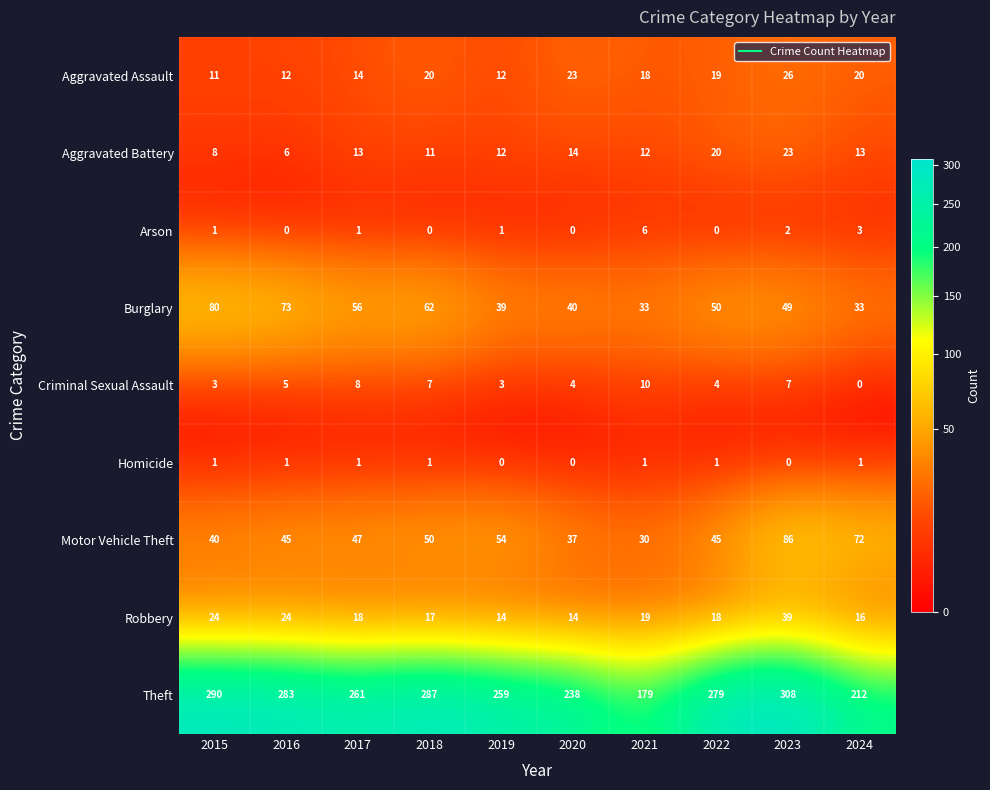

Which series has the largest total across all categories?

Theft